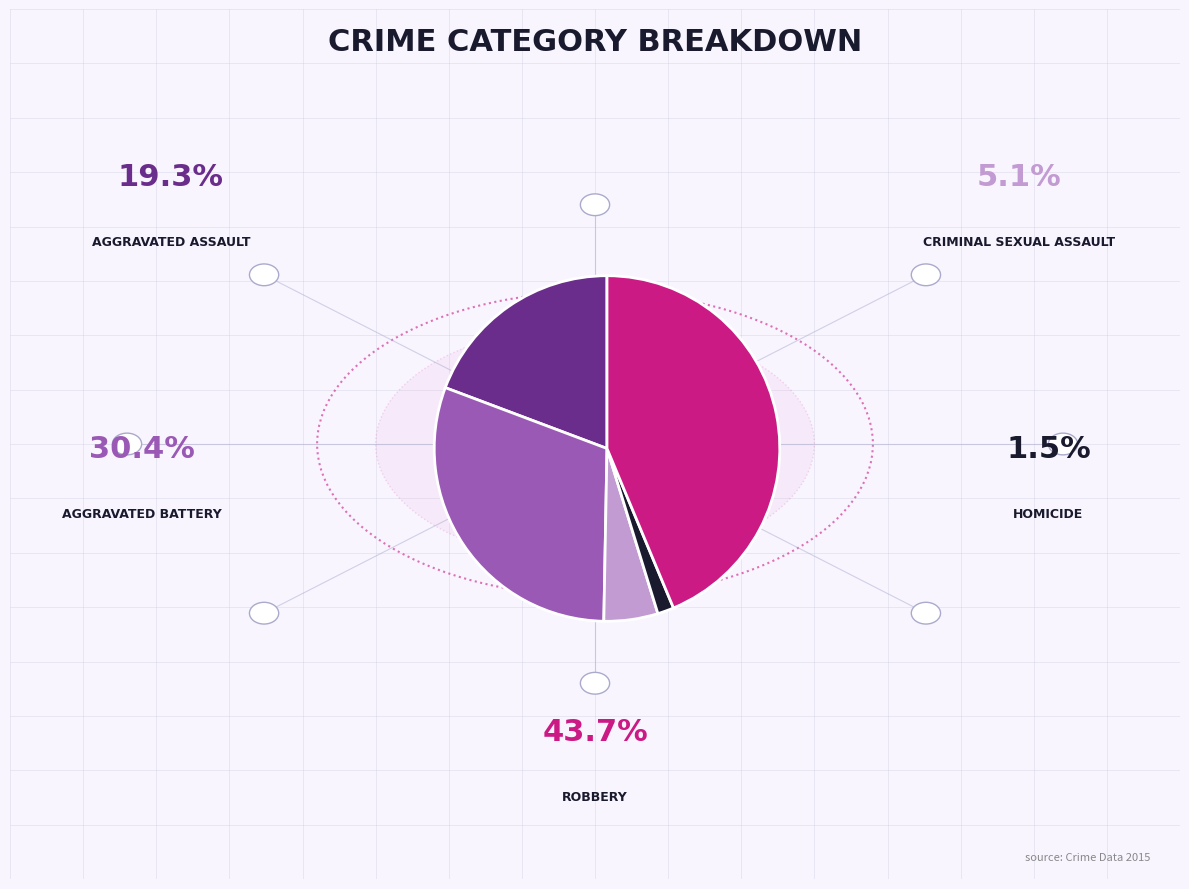

Does any single category account for the majority?

No